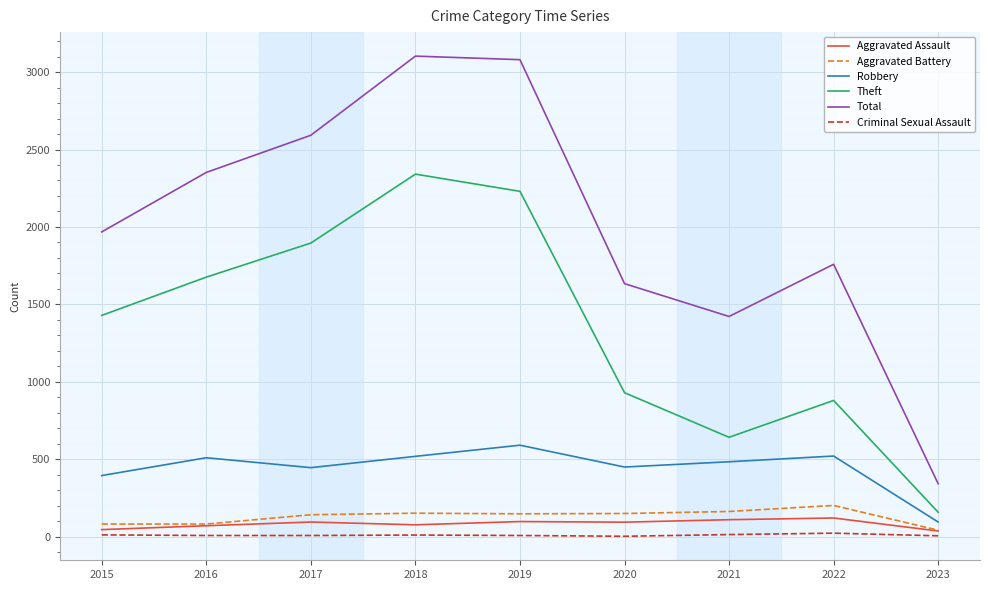

What is the difference between the highest and lowest values at 2018?

3092